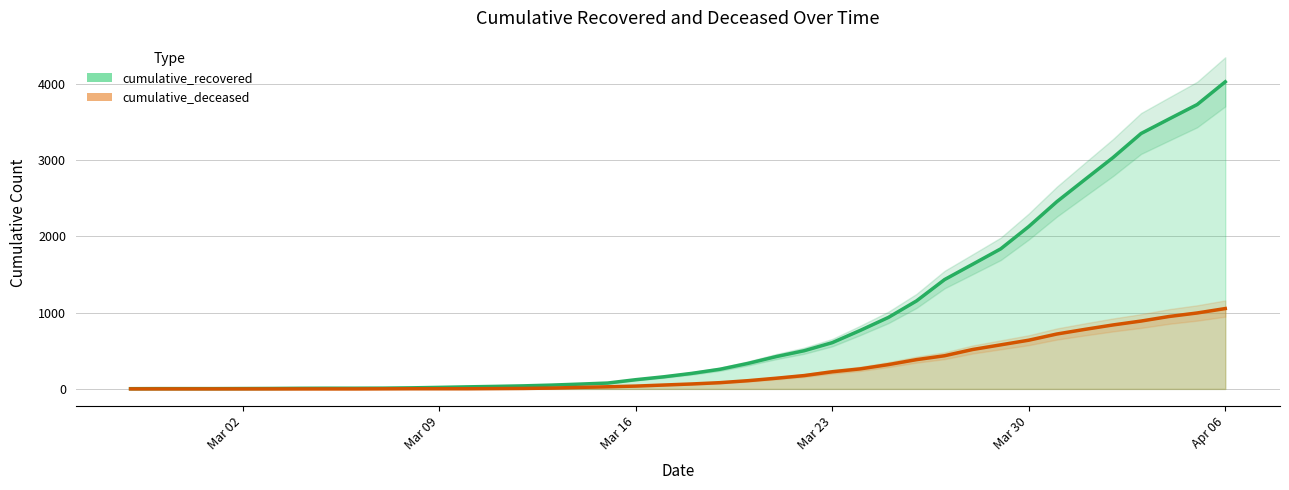

At which category is the sum across all series the highest?

Apr 06